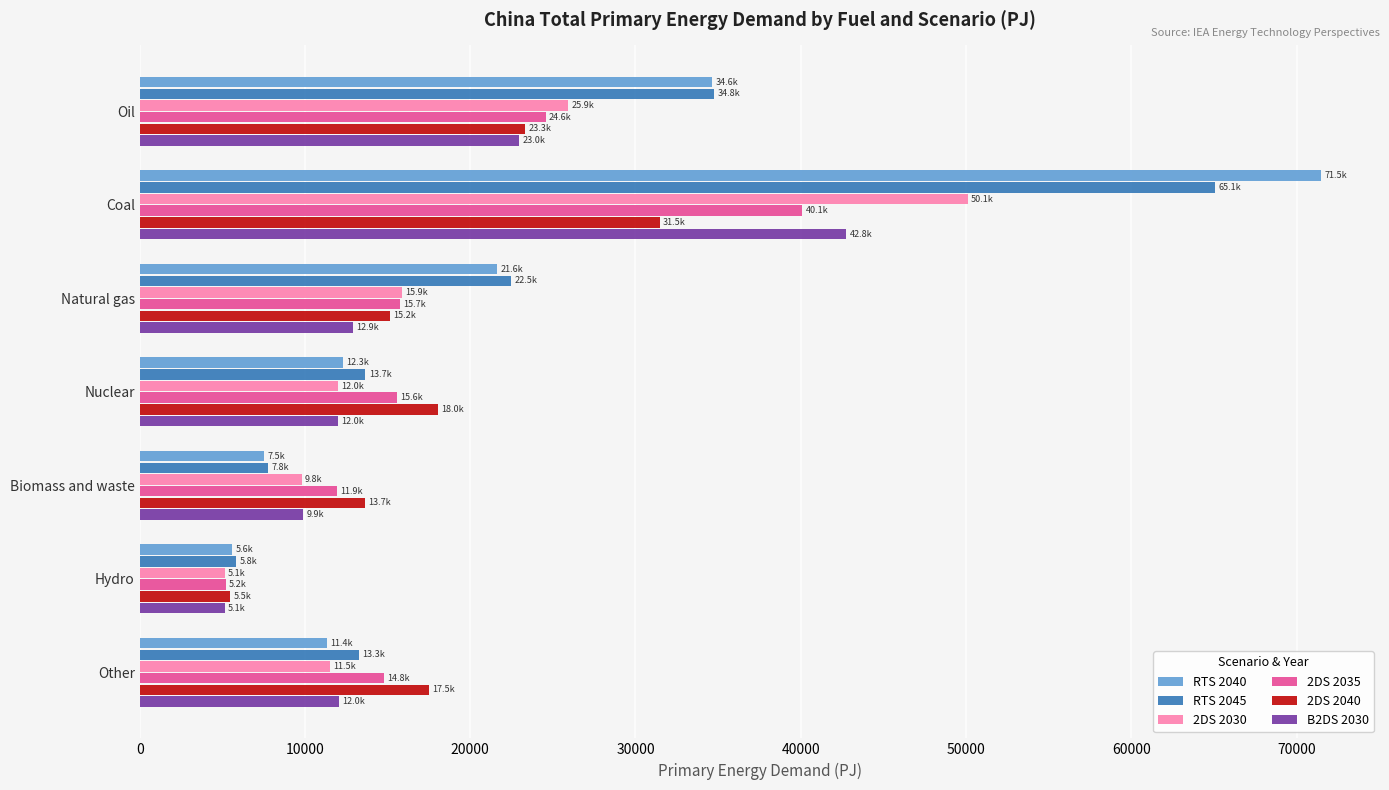

How many values in the RTS 2045 series exceed 13659?

4